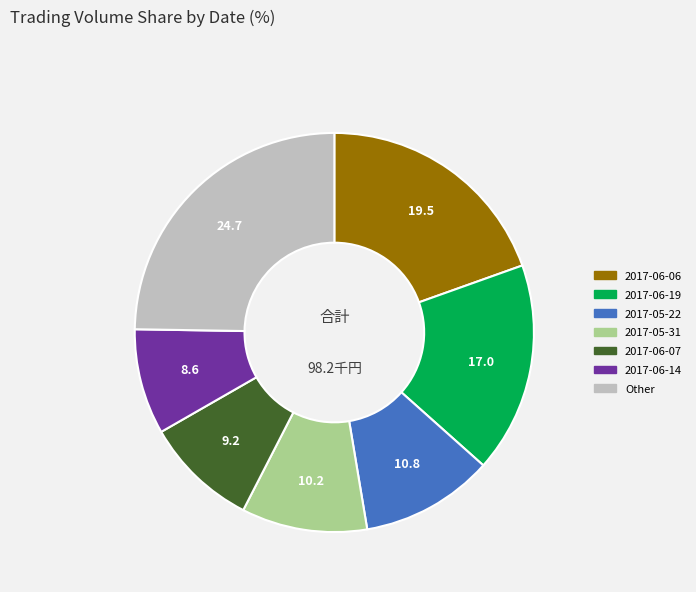

Is there a majority slice in this chart?

No